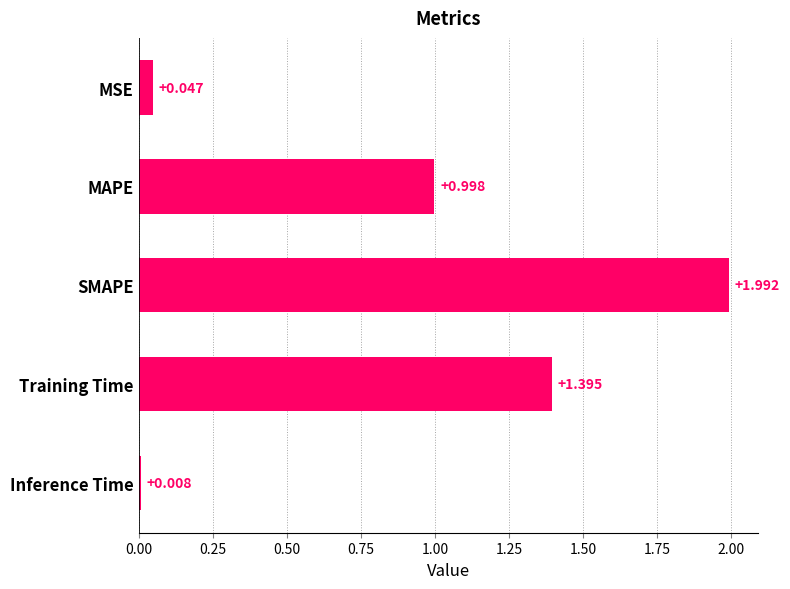

At which label is the value closest to 1?

MAPE